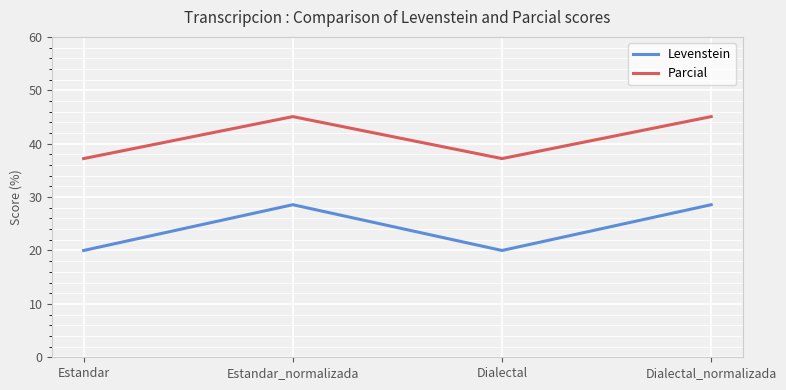

What is the difference between the highest and lowest values at Dialectal_normalizada?

16.5